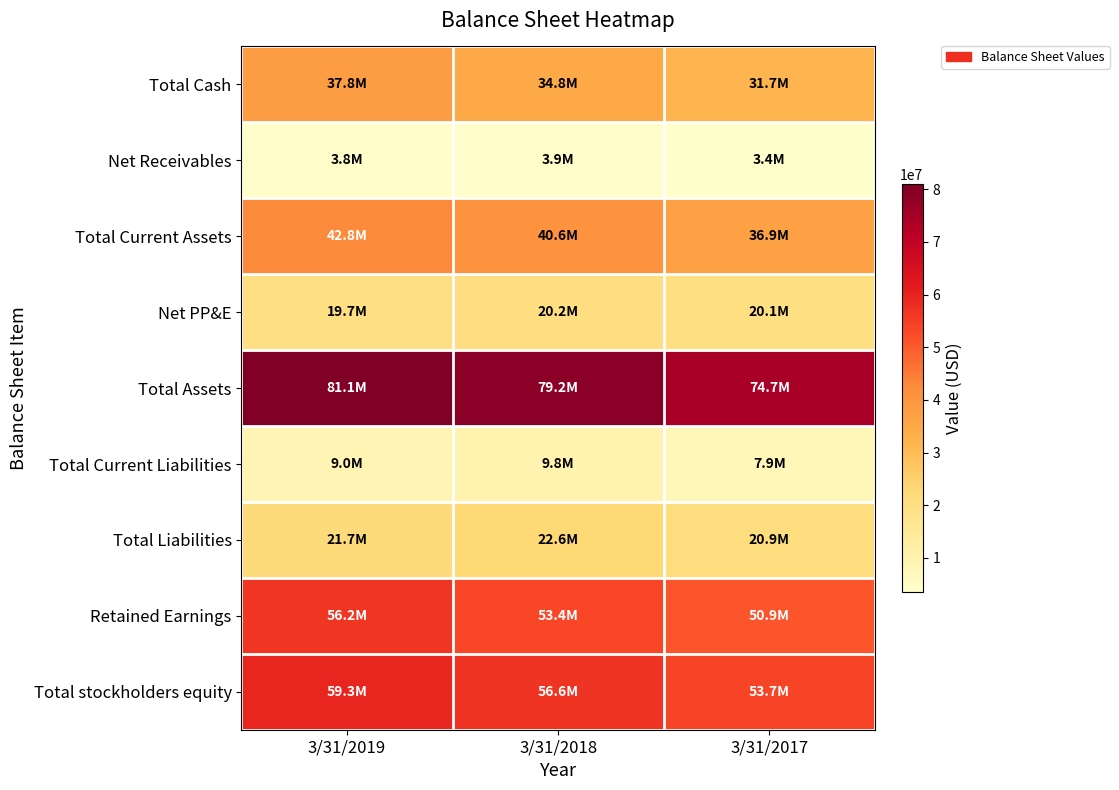

Rank the series at 3/31/2018 from highest to lowest value.

Total Assets, Total stockholders equity, Retained Earnings, Total Current Assets, Total Cash, Total Liabilities, Net PP&E, Total Current Liabilities, Net Receivables